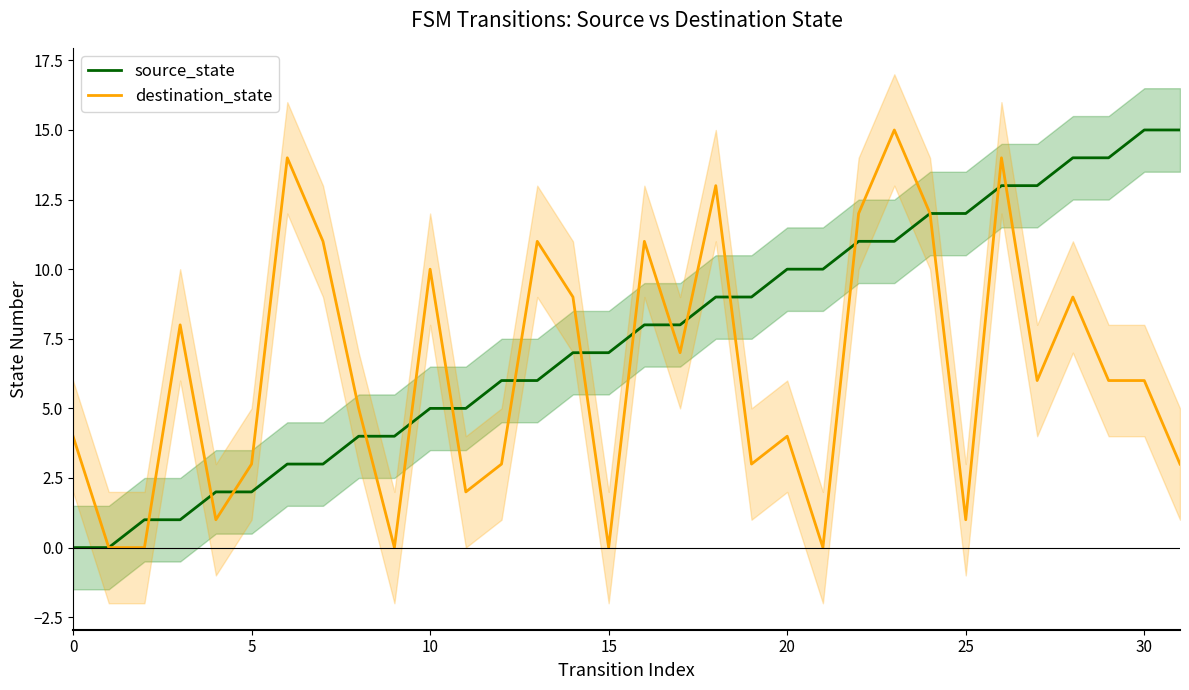

Reading right to left, transcribe all the data shown in this chart.

source_state: 15	15	14	14	13	13	12	12	11	11	10	10	9	9	8	8	7	7	6	6	5	5	4	4	3	3	2	2	1	1	0	0
destination_state: 3	6	6	9	6	14	1	12	15	12	0	4	3	13	7	11	0	9	11	3	2	10	0	5	11	14	3	1	8	0	0	4